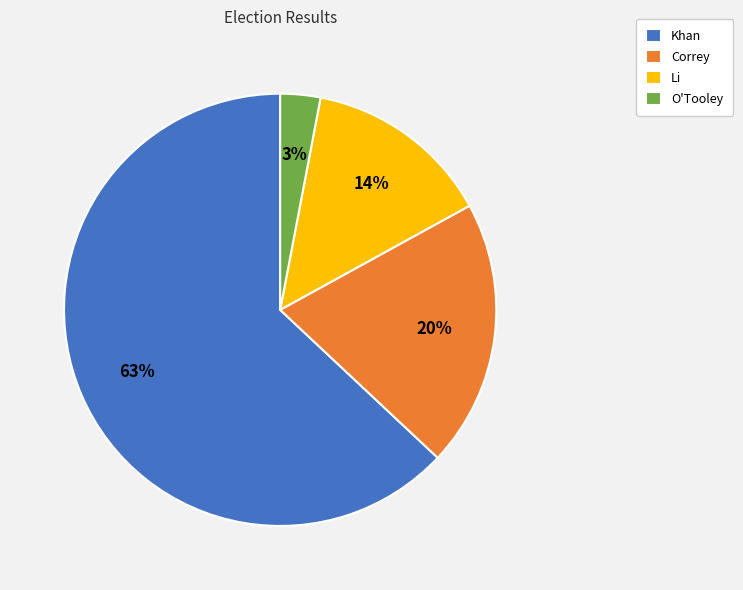

Does Correy represent more than half of the total?

No